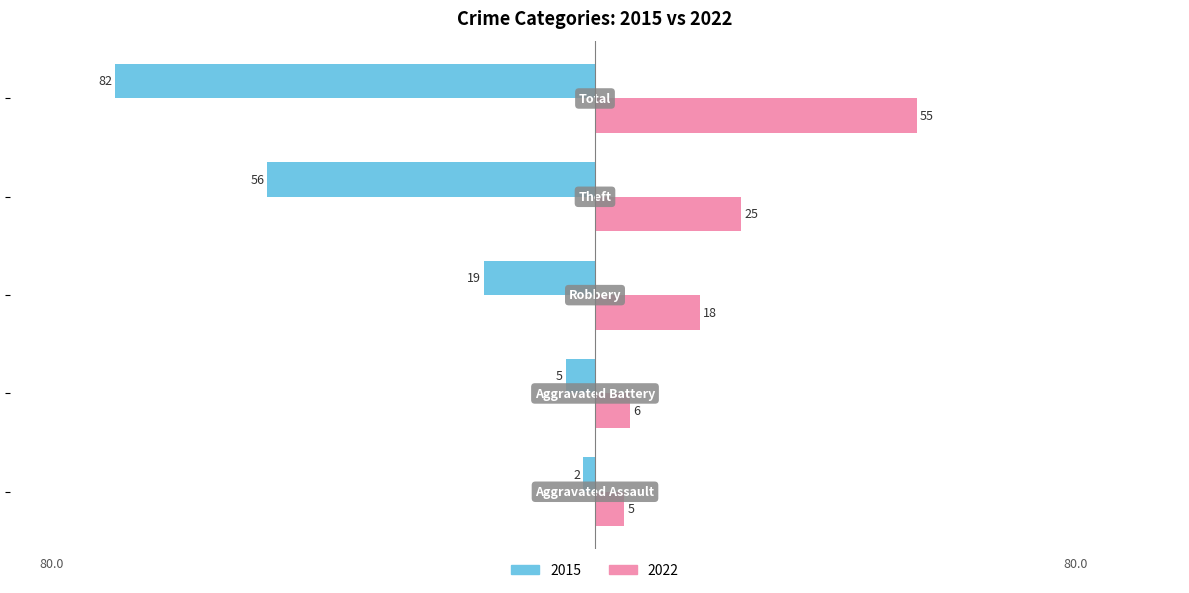

What is the average value of the 2015 series?

-33